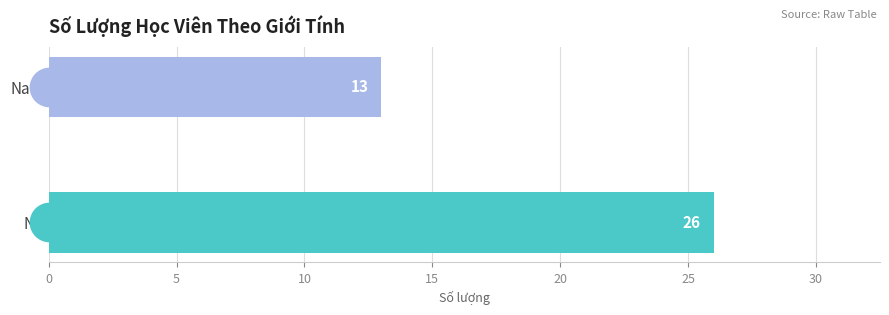

Which label corresponds to the smallest value in the chart?

Nam